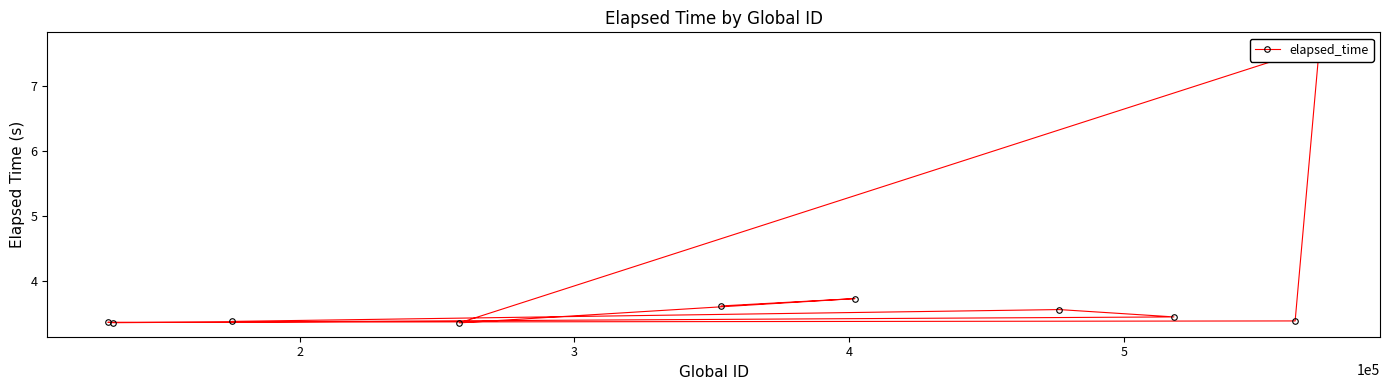

Where is the first local minimum?

3